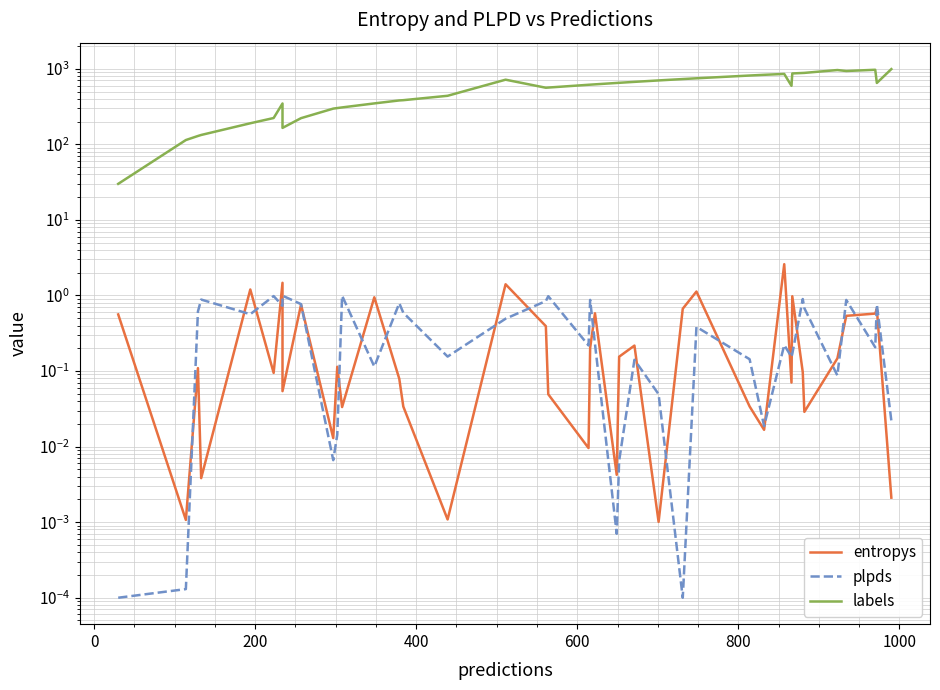

What is the maximum value shown in the chart?

990.0